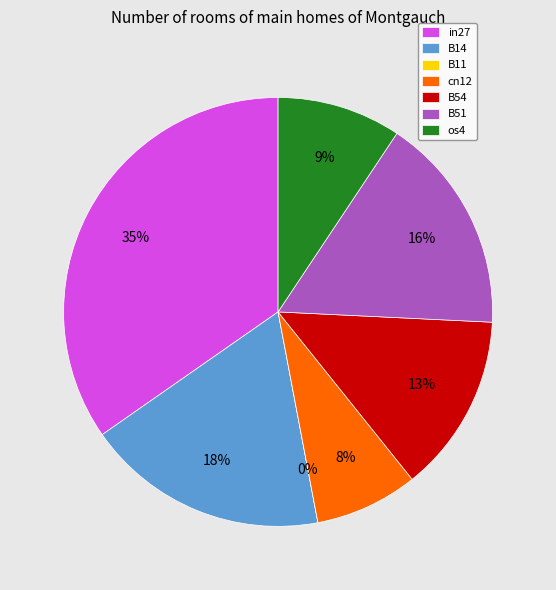

Which category has the biggest portion of the pie?

in27